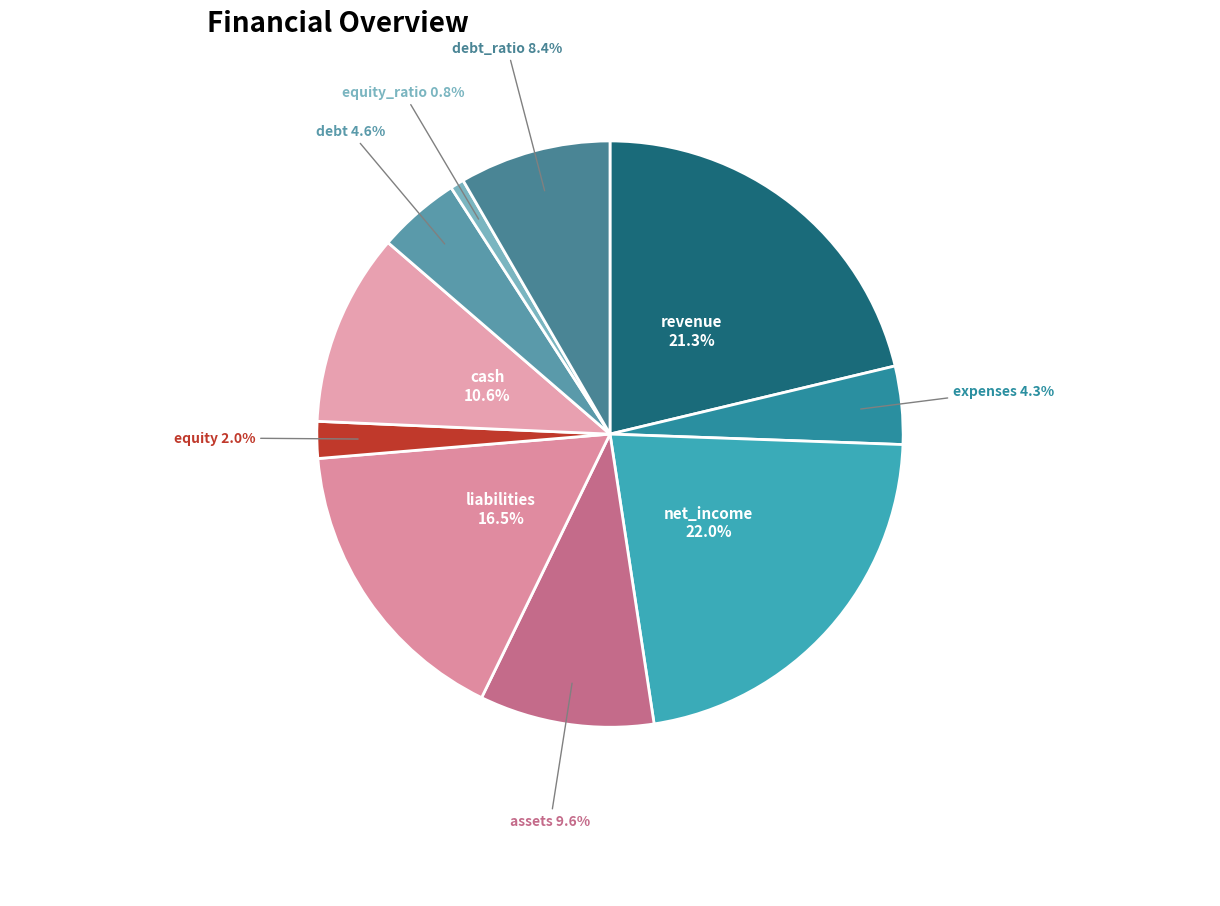

To the nearest percent, what is the average slice percentage?

10%